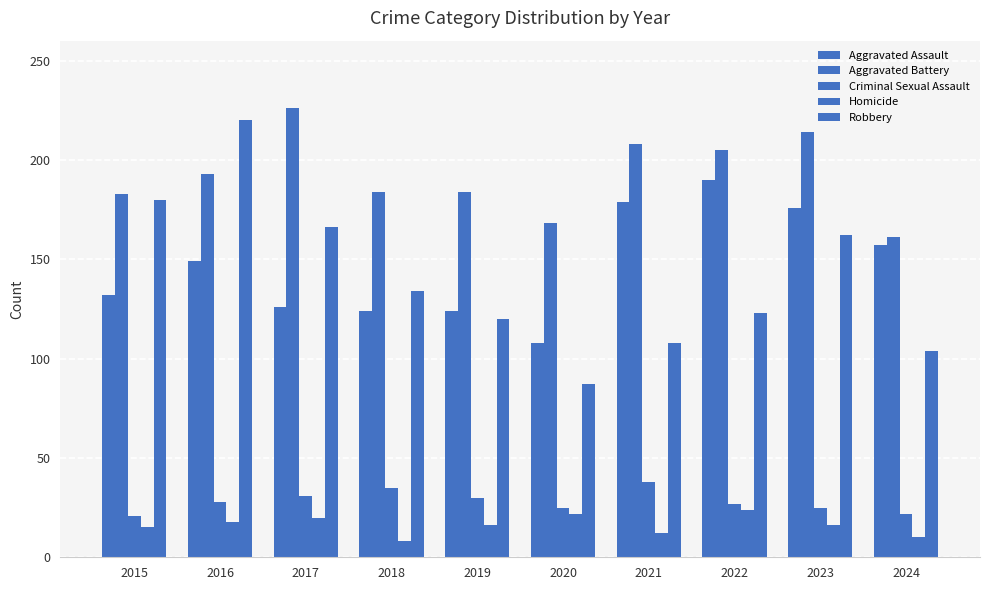

At 2017, list the series in order from smallest to largest.

Homicide, Criminal Sexual Assault, Aggravated Assault, Robbery, Aggravated Battery